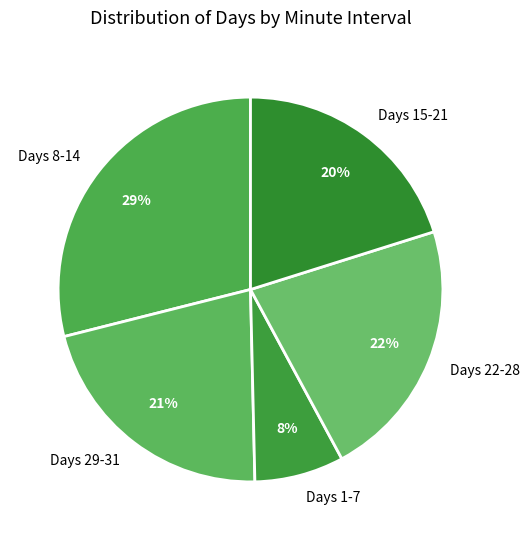

To the nearest percent, what is the difference between the largest and smallest slice percentages?

21%